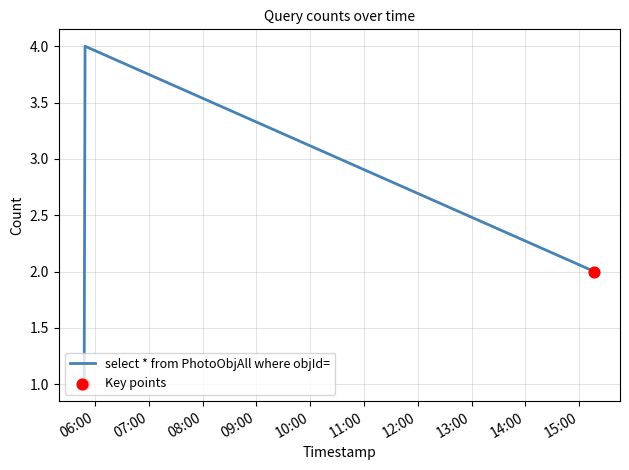

What is the sum of all values?

7